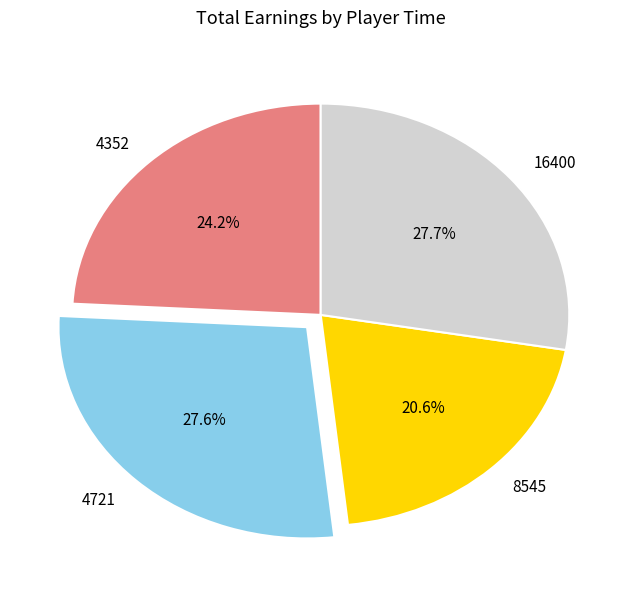

Count the number of slices in the pie.

4